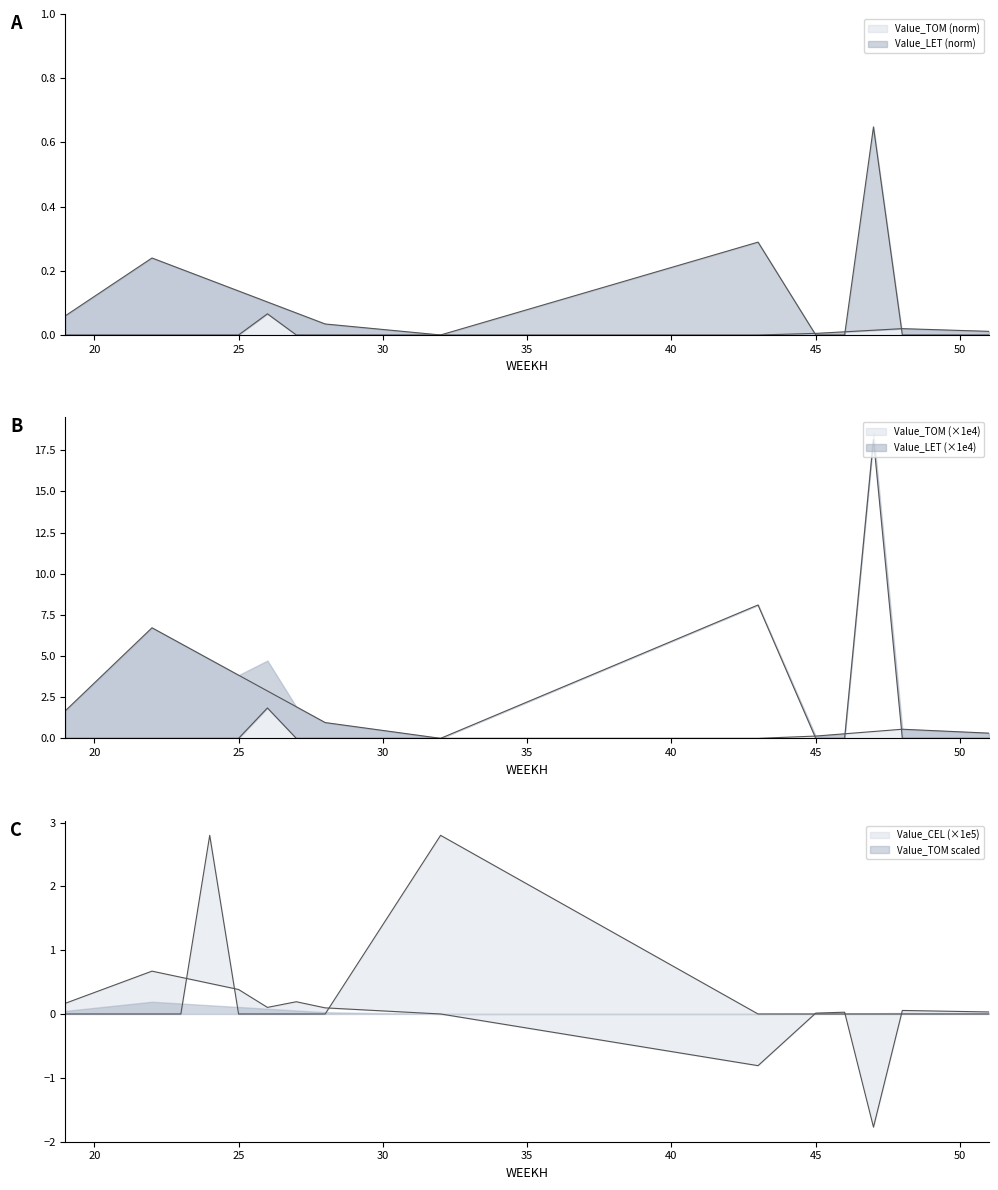

True or false: Value_CEL and Value_LET intersect in this chart.

True